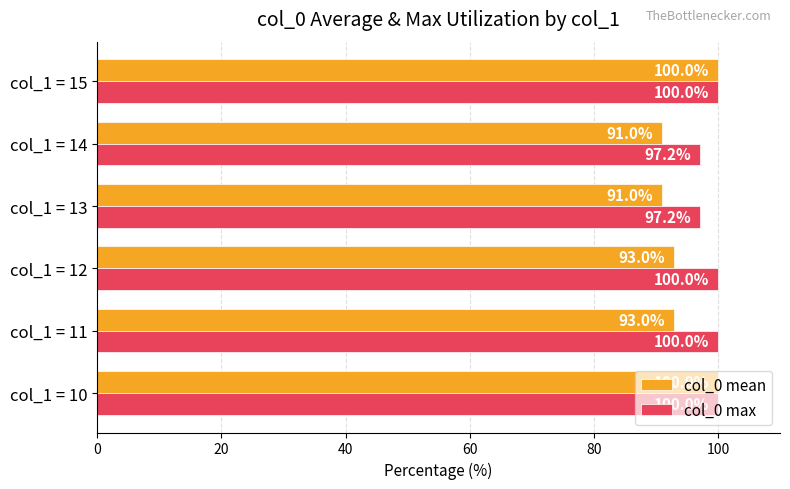

Which series has the widest spread of values?

col_0 mean